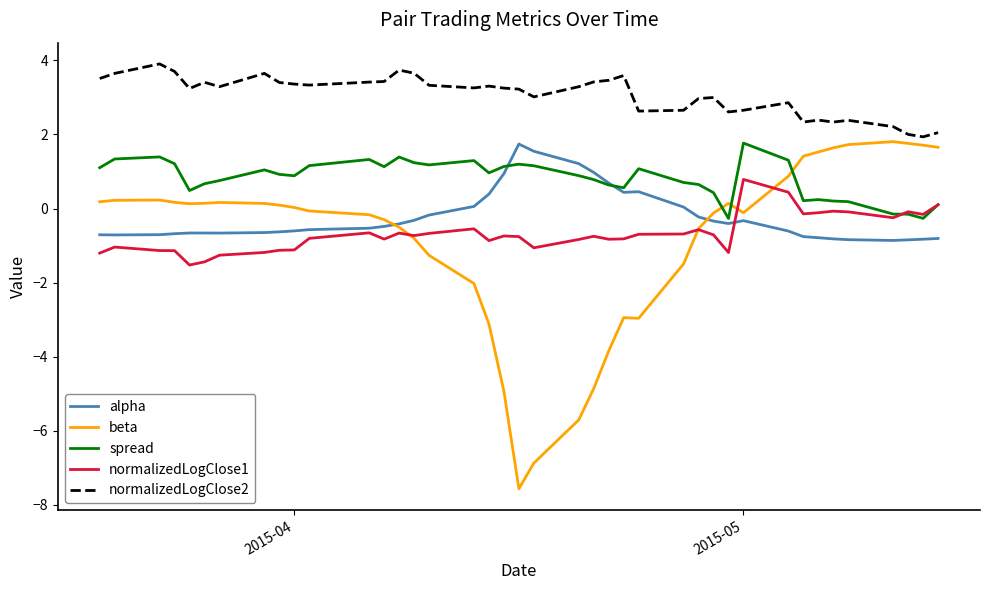

Which series has the widest spread of values?

beta